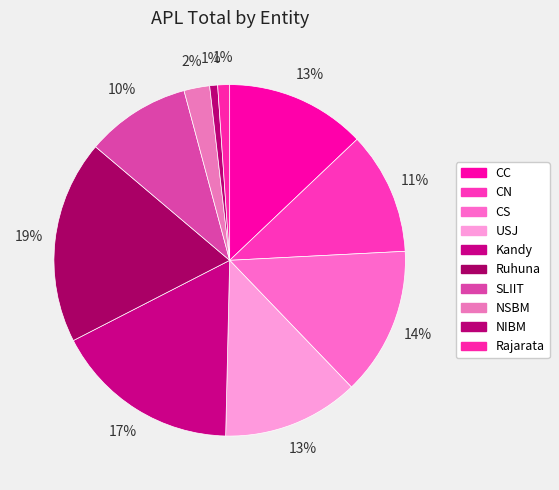

Between CC and Kandy, which is larger?

Kandy